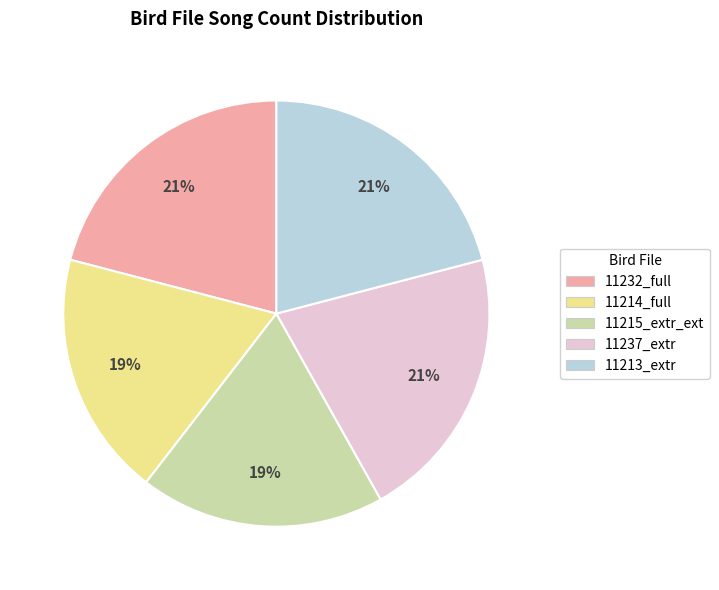

Is there any slice that represents more than half of the pie?

No